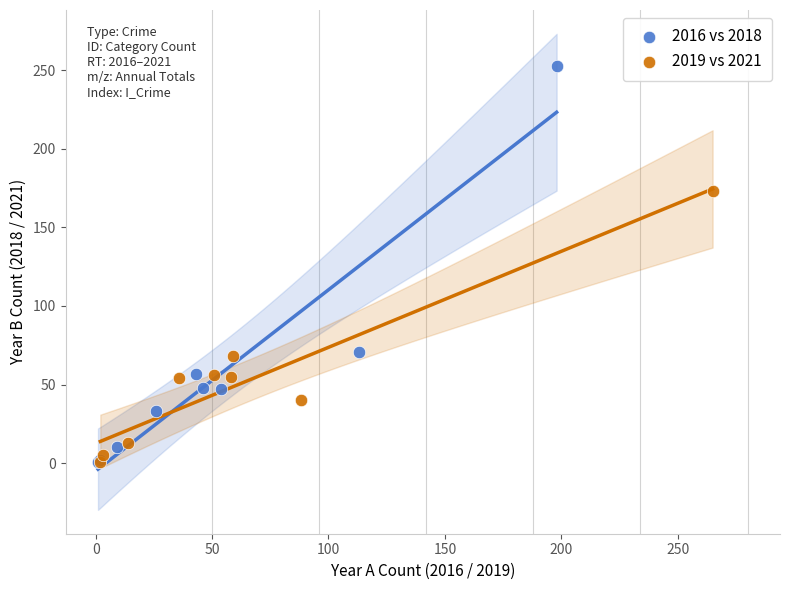

Which series has the widest spread of Y values?

2016 vs 2018